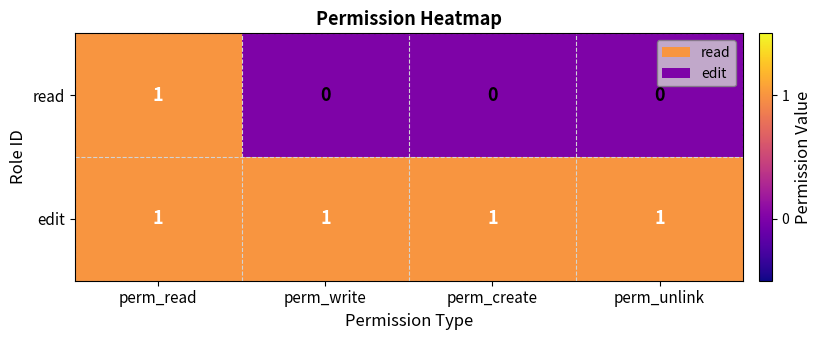

Which series has the largest total across all categories?

edit